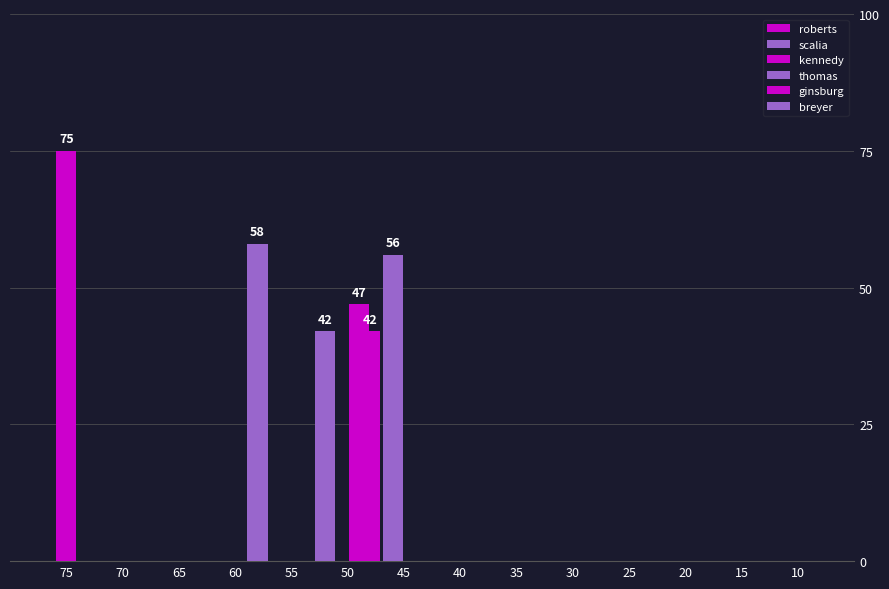

What is the sum of the scalia values at kennedy and ginsburg?

89